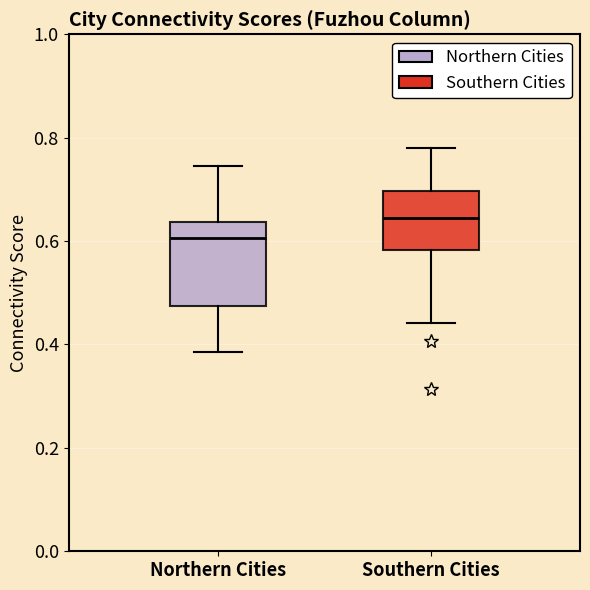

Reading left to right, transcribe this box plot: for each box, give where its median line is, the range the box spans, and where its two whiskers end, as read against the y-axis. The values are not printed on the chart, so give them approximately, as read against the axis.

Northern Cities: median 0.60, box 0.48 to 0.64, whiskers 0.38 to 0.74
Southern Cities: median 0.64, box 0.58 to 0.70, whiskers 0.44 to 0.78